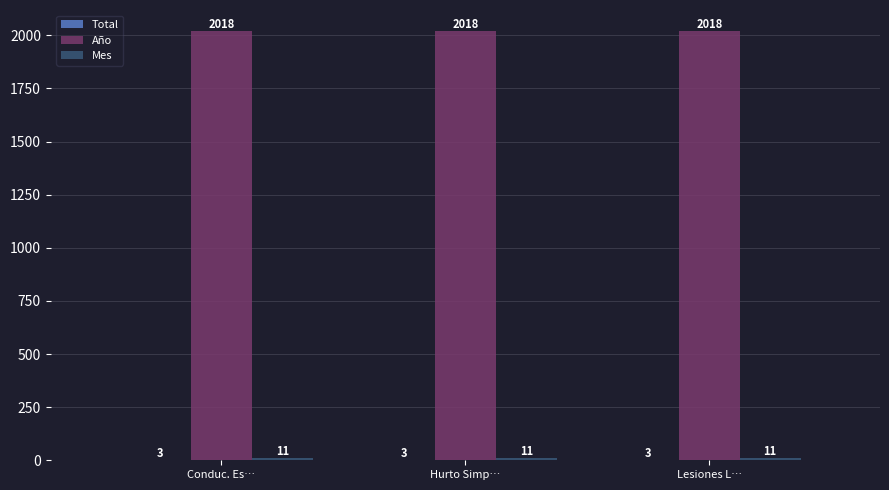

Read the Año value at Hurto Simp….

2018